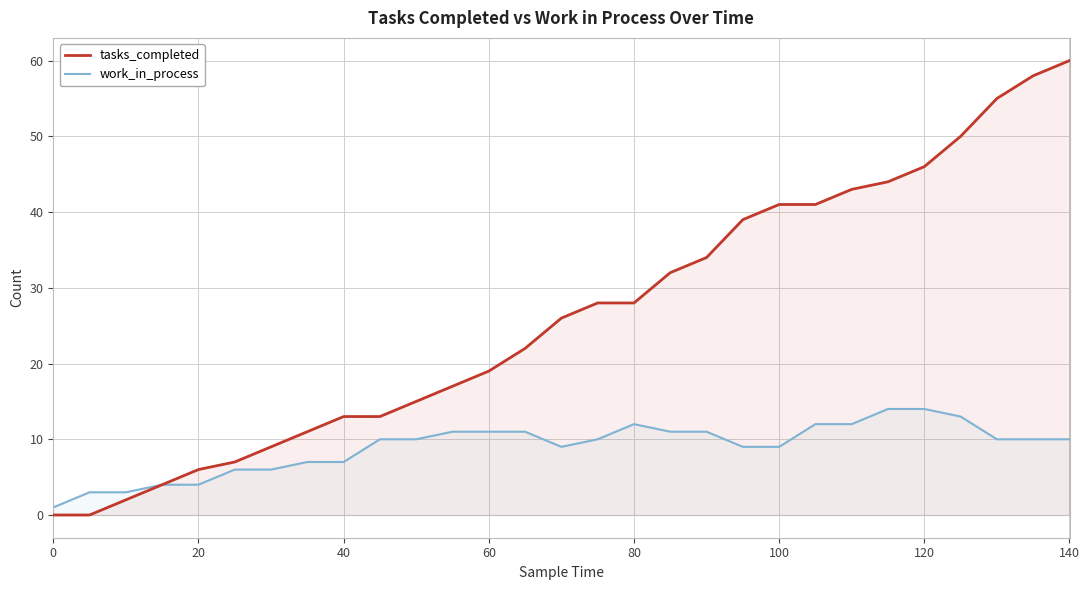

List the series in order of their peak value, lowest first.

work_in_process, tasks_completed